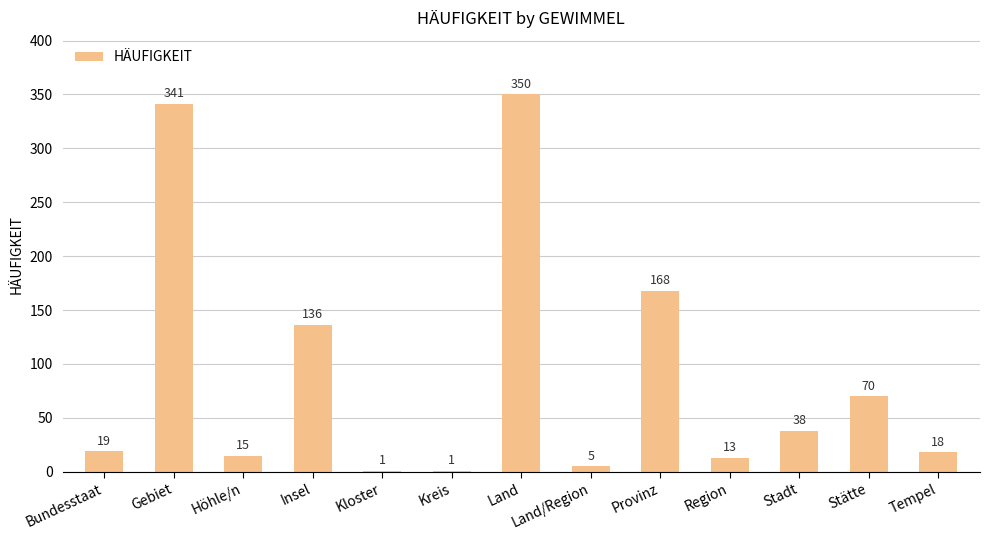

Where is the data nearest to the value 175?

Provinz